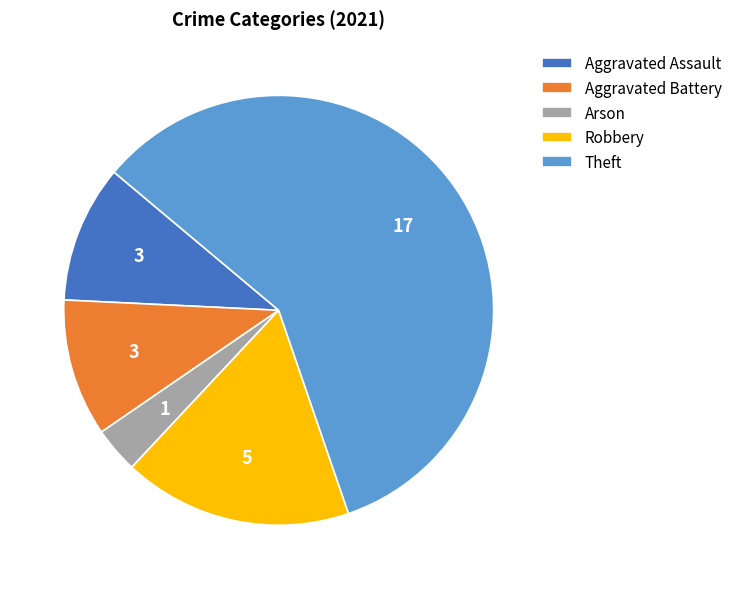

Does Theft account for over 50% of the chart?

Yes